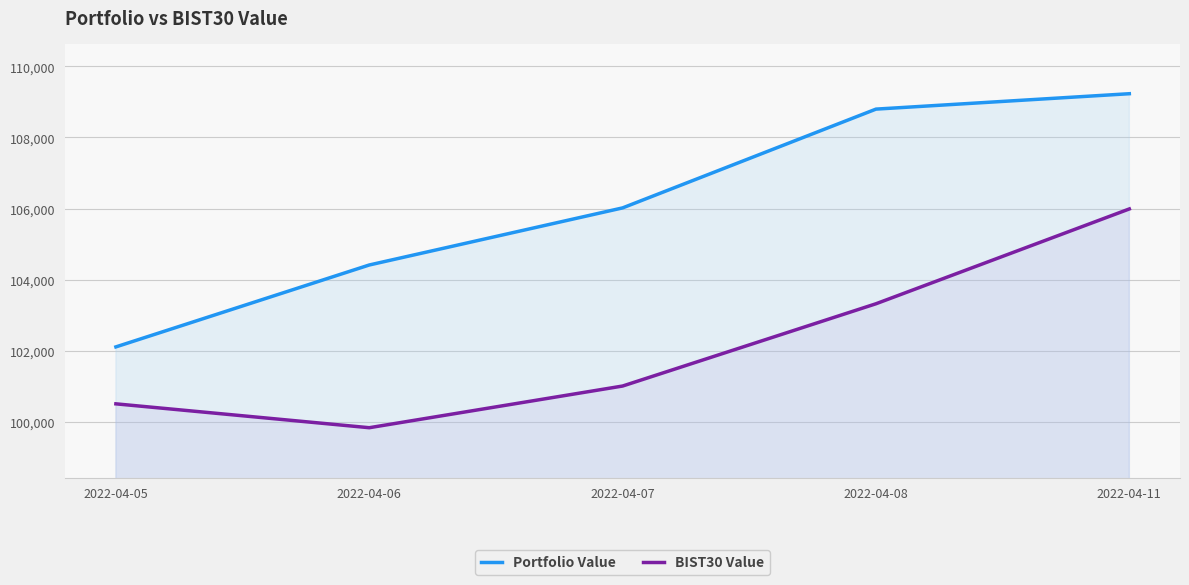

True or false: BIST30 Value and Portfolio Value cross at least once.

False